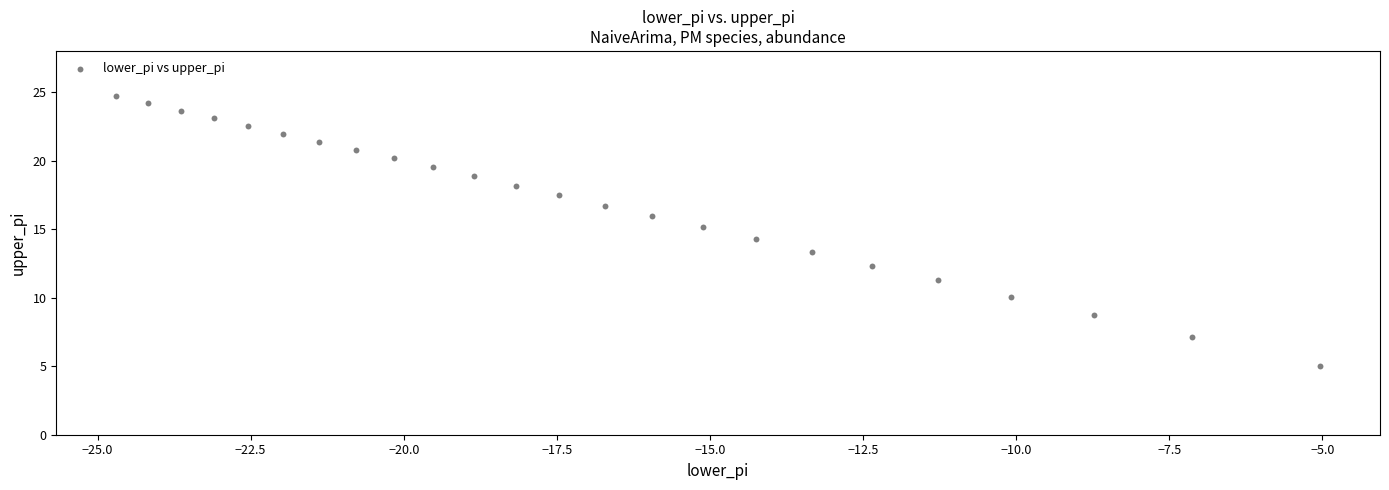

What is the range of X values (max minus min)?

19.7